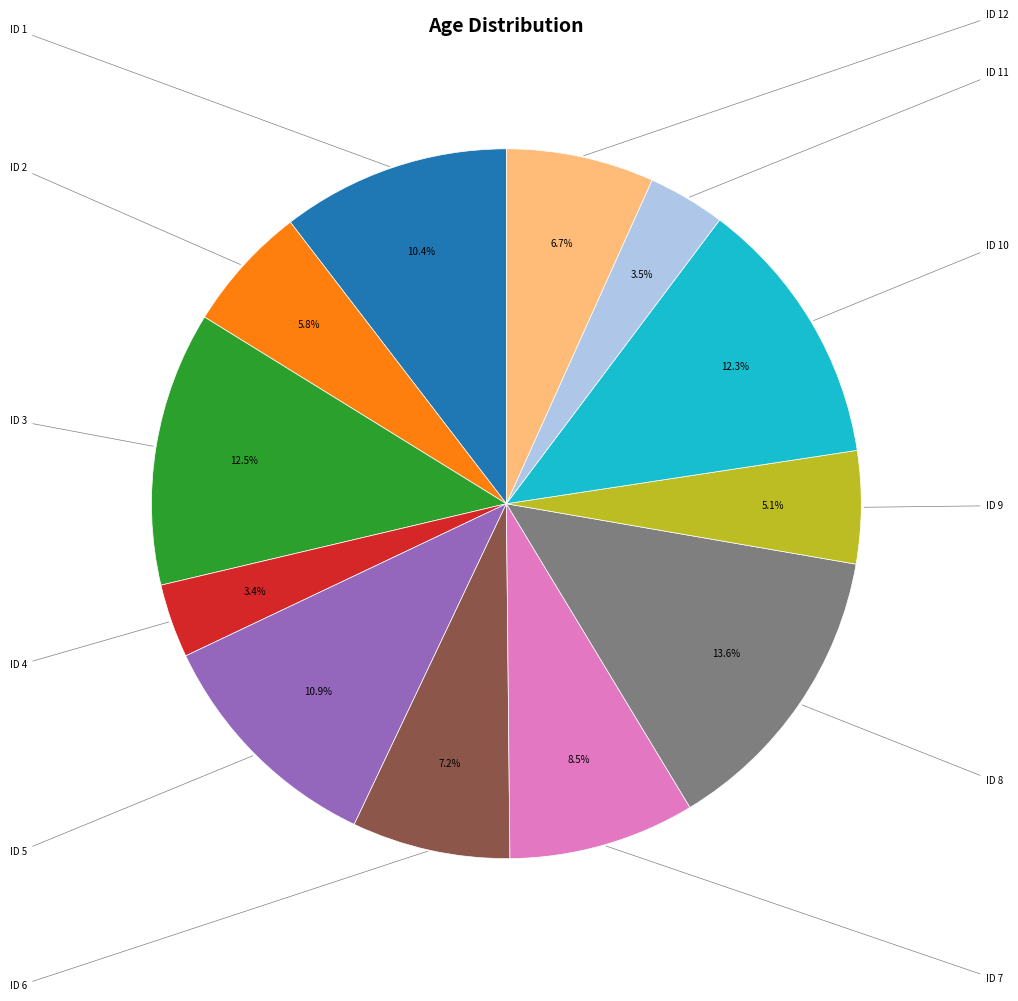

How many slices are in this pie chart?

12